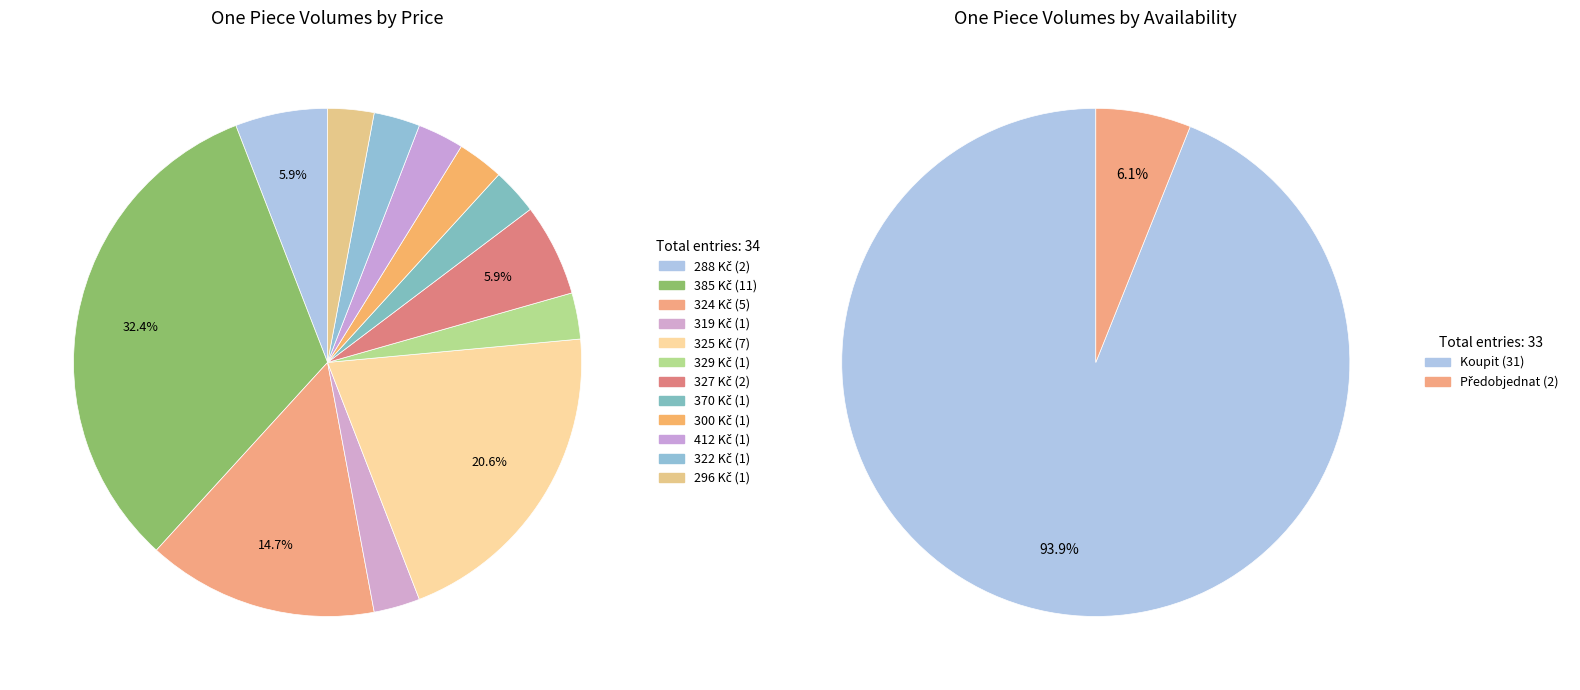

Count the number of slices in the pie.

12